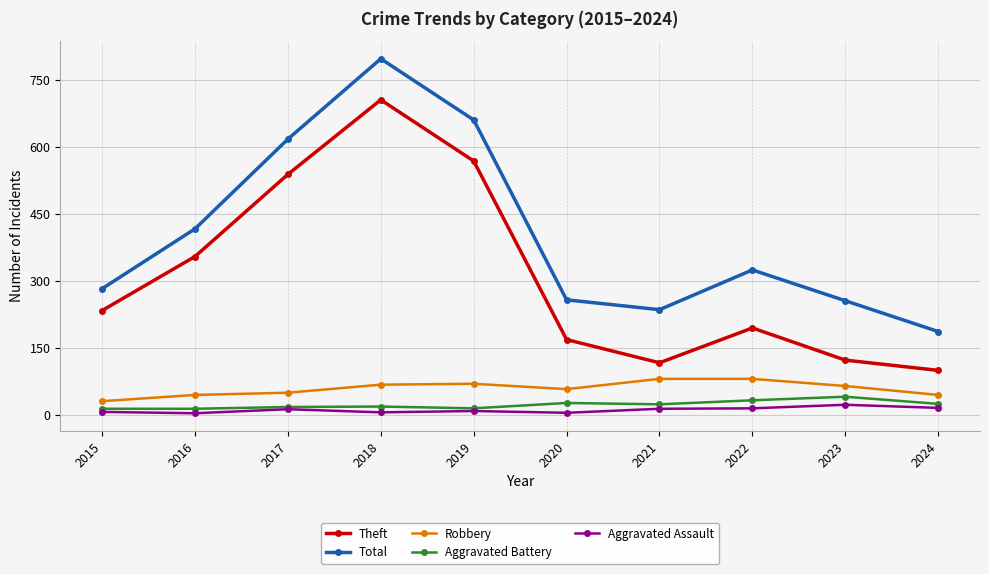

What are all the series names shown in the legend?

Theft, Total, Robbery, Aggravated Battery, Aggravated Assault